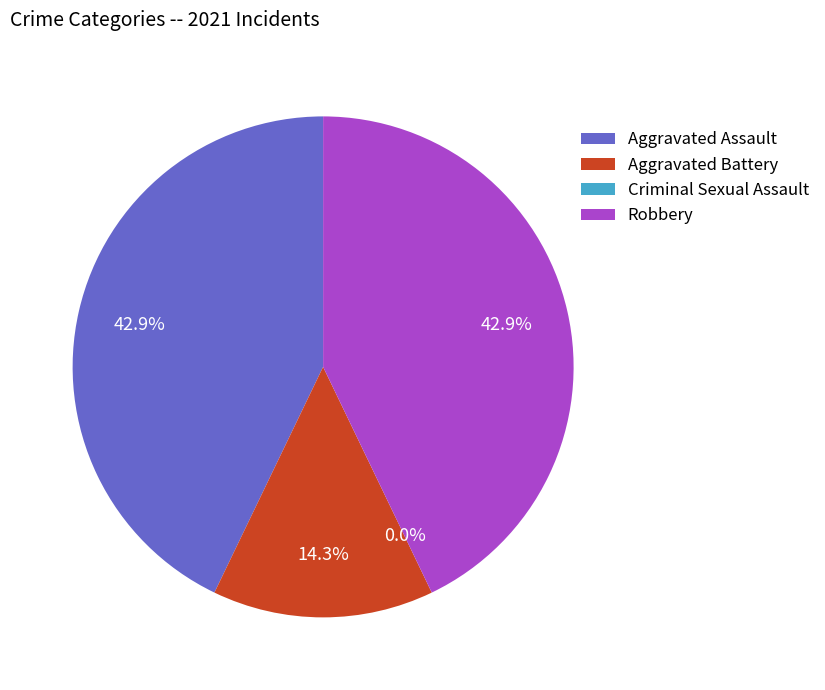

What is the largest slice in the pie chart?

Aggravated Assault